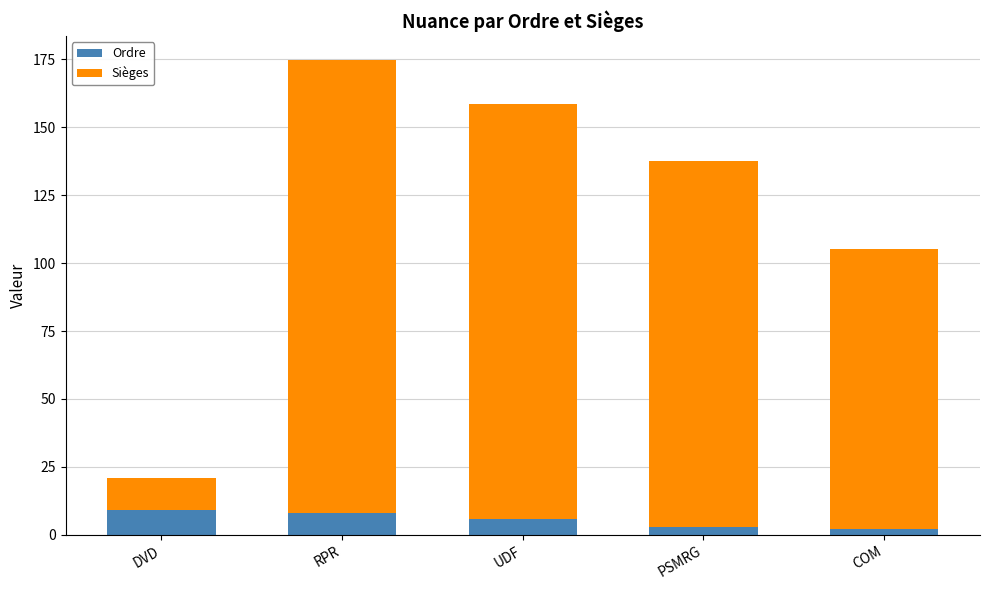

Are the bars grouped side by side (vs. stacked)?

No